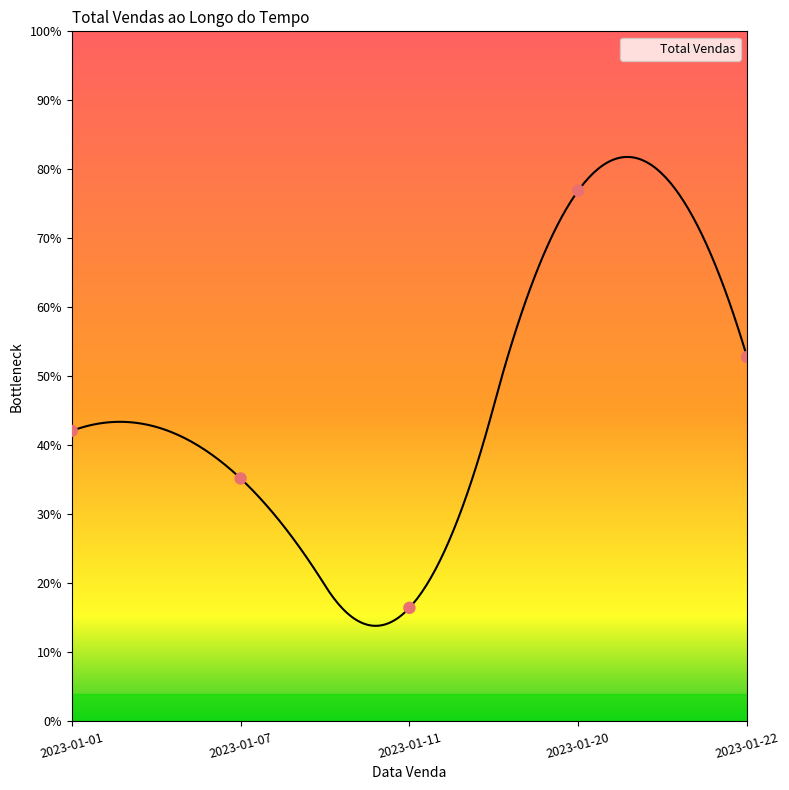

Approximately how many times larger is the value at 2023-01-20 compared to 2023-01-01?

1.8